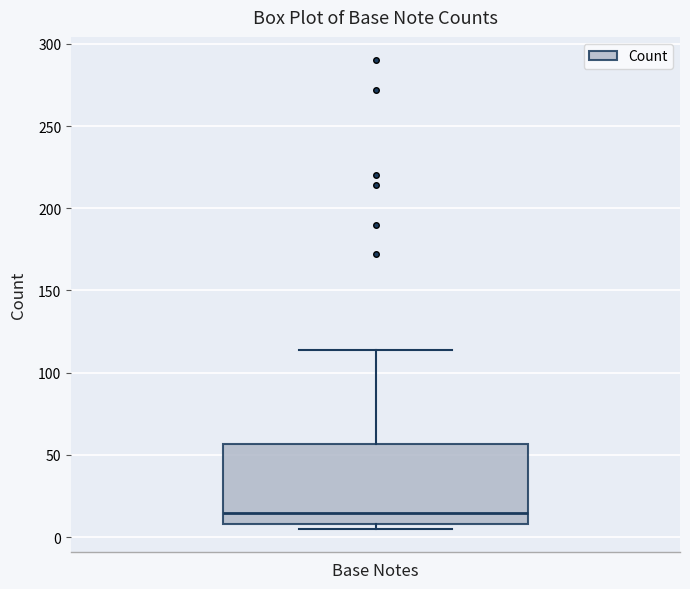

Read this box plot against the y-axis: the position of the median line, the range covered by the box, and the ends of both whiskers. The values are not printed on the chart, so give them approximately, as read against the axis.

median 15, box 10 to 55, whiskers 5 to 115